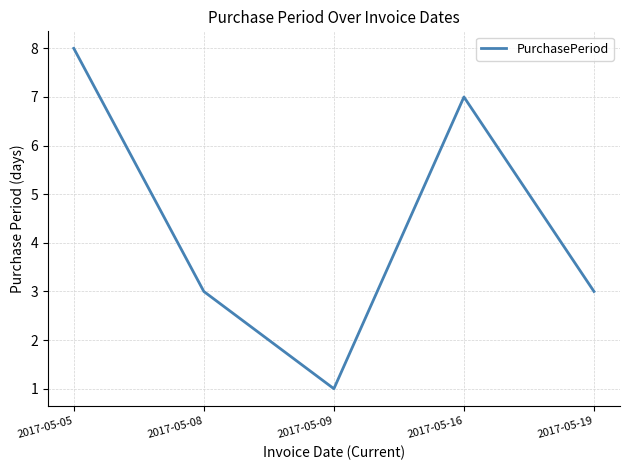

Reading left to right, transcribe all the data shown in this chart.

8	3	1	7	3